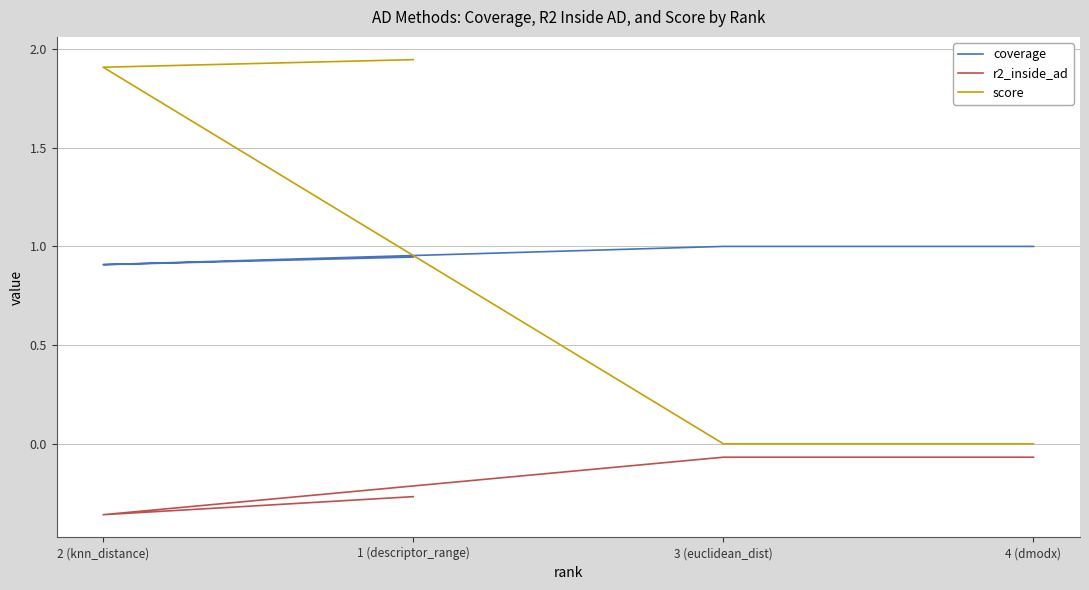

List the series in order of their peak value, highest first.

score, coverage, r2_inside_ad